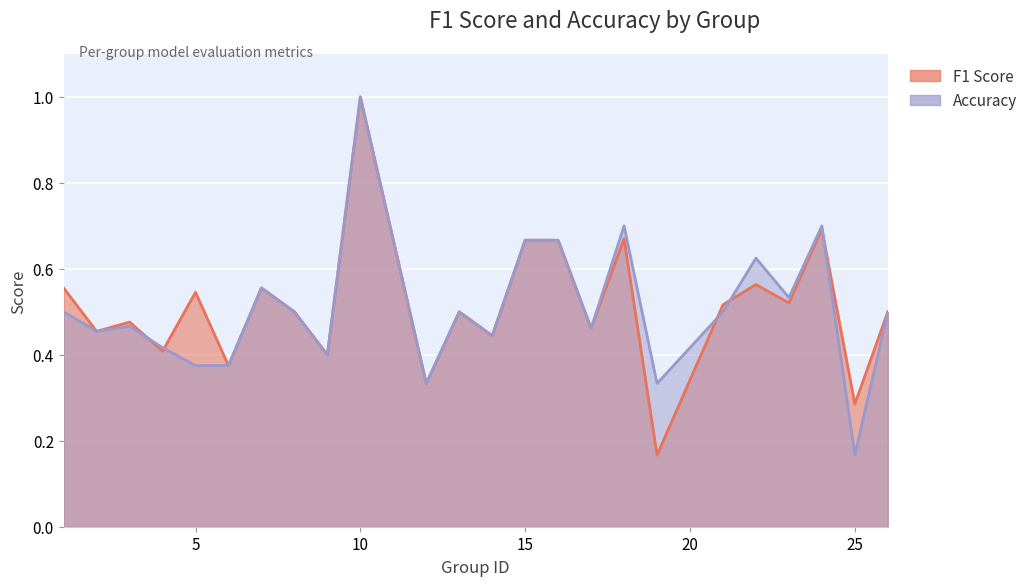

At which category is the sum across all series the highest?

10